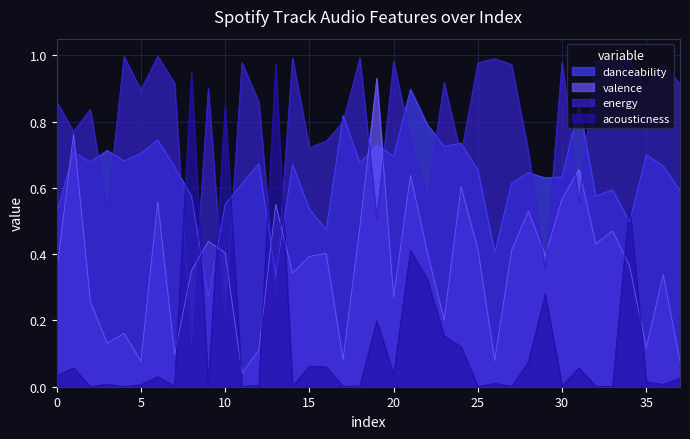

True or false: valence has a value of 0.5 at 14.

False